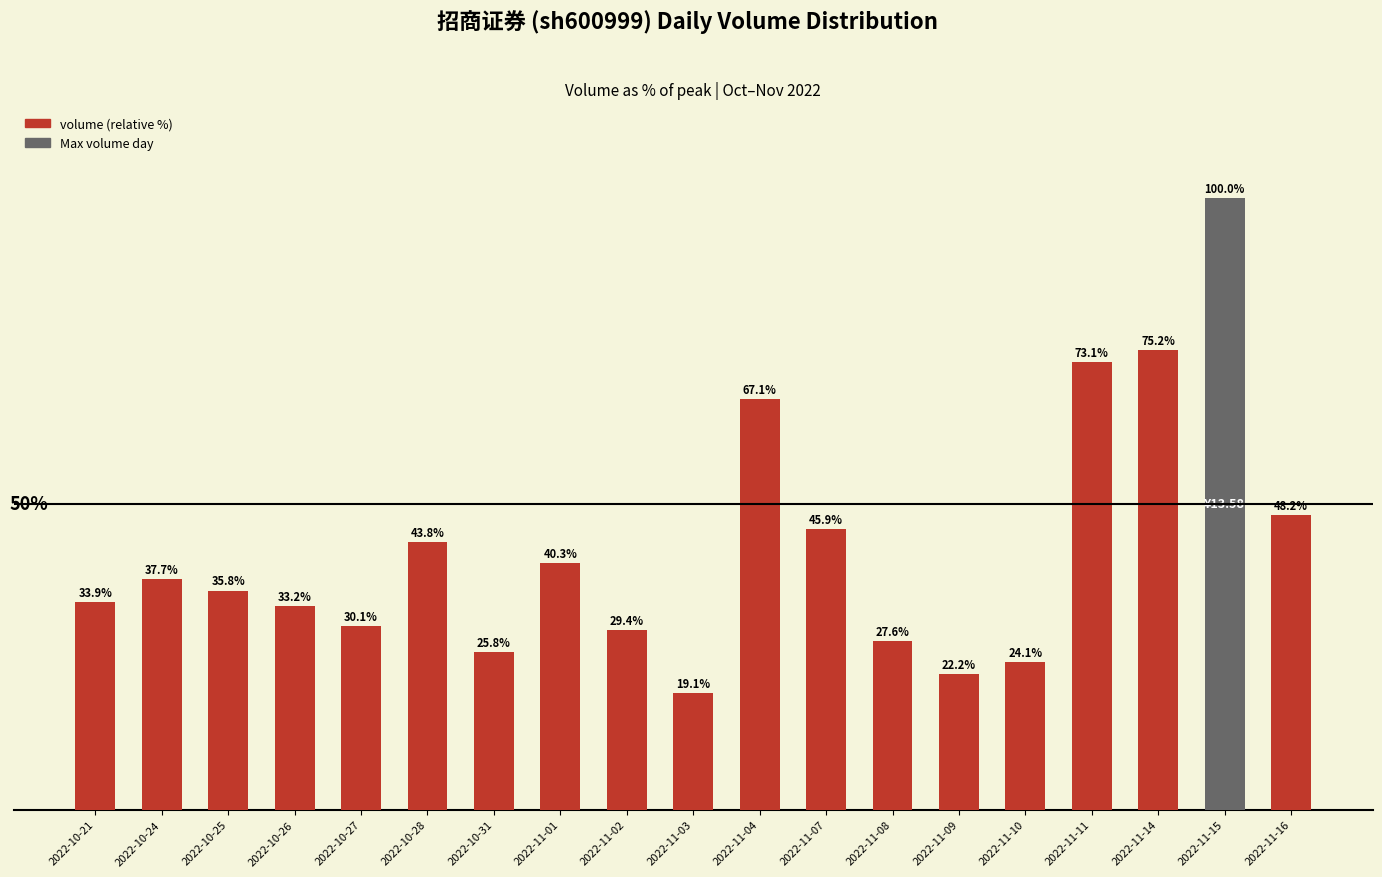

At which label is the value closest to 59?

2022-11-04